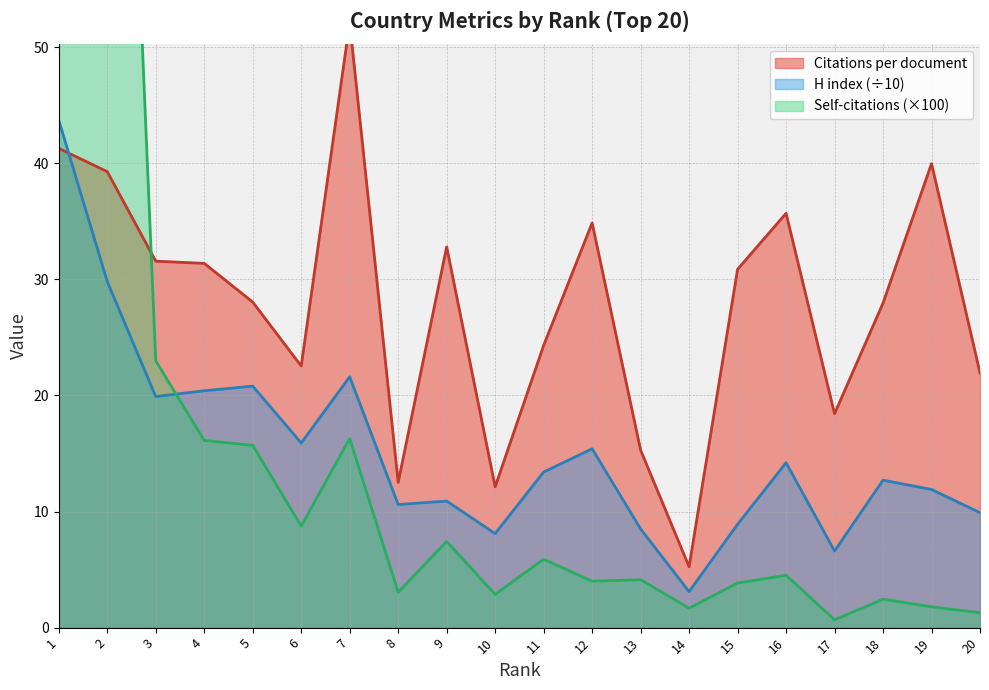

True or false: Self-citations (hundreds) has more than 1 points higher than both neighbors.

True